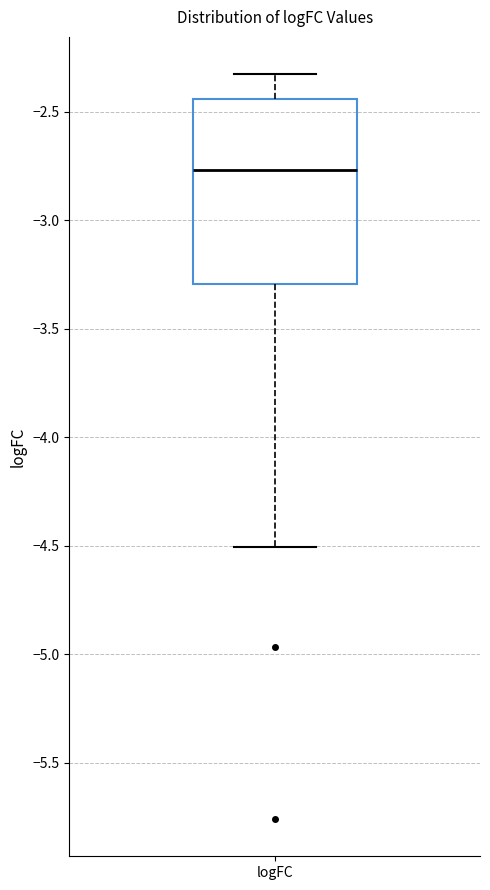

Where does the median line of the box for logFC sit on the y-axis? The values are not printed on the chart, so give them approximately, as read against the axis.

-2.75